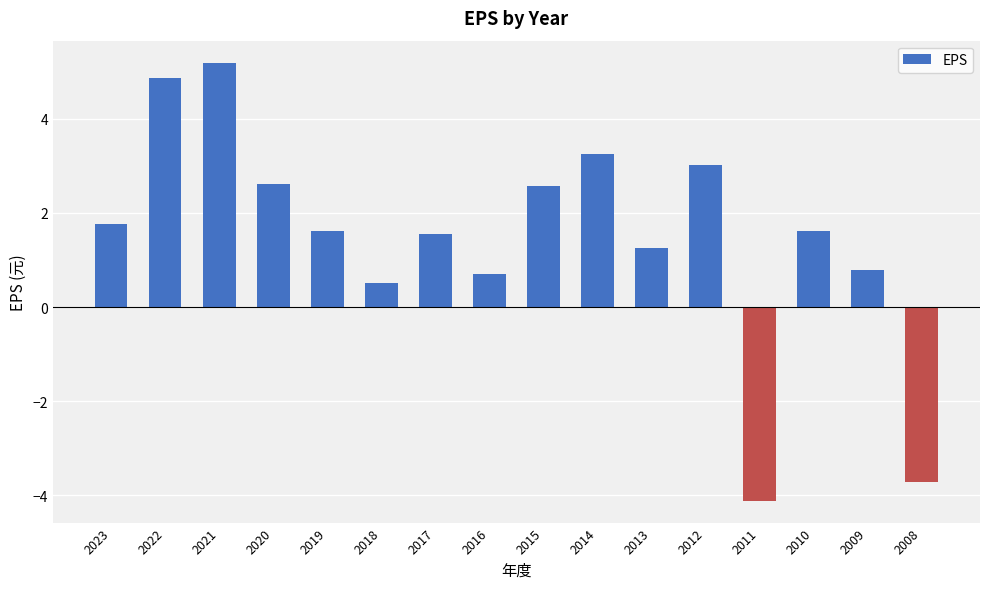

What is the difference between the values at 2010 and 2016?

0.9